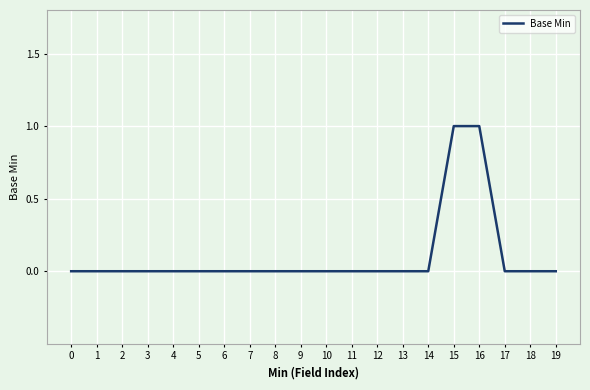

Does the chart have visible grid lines?

Yes